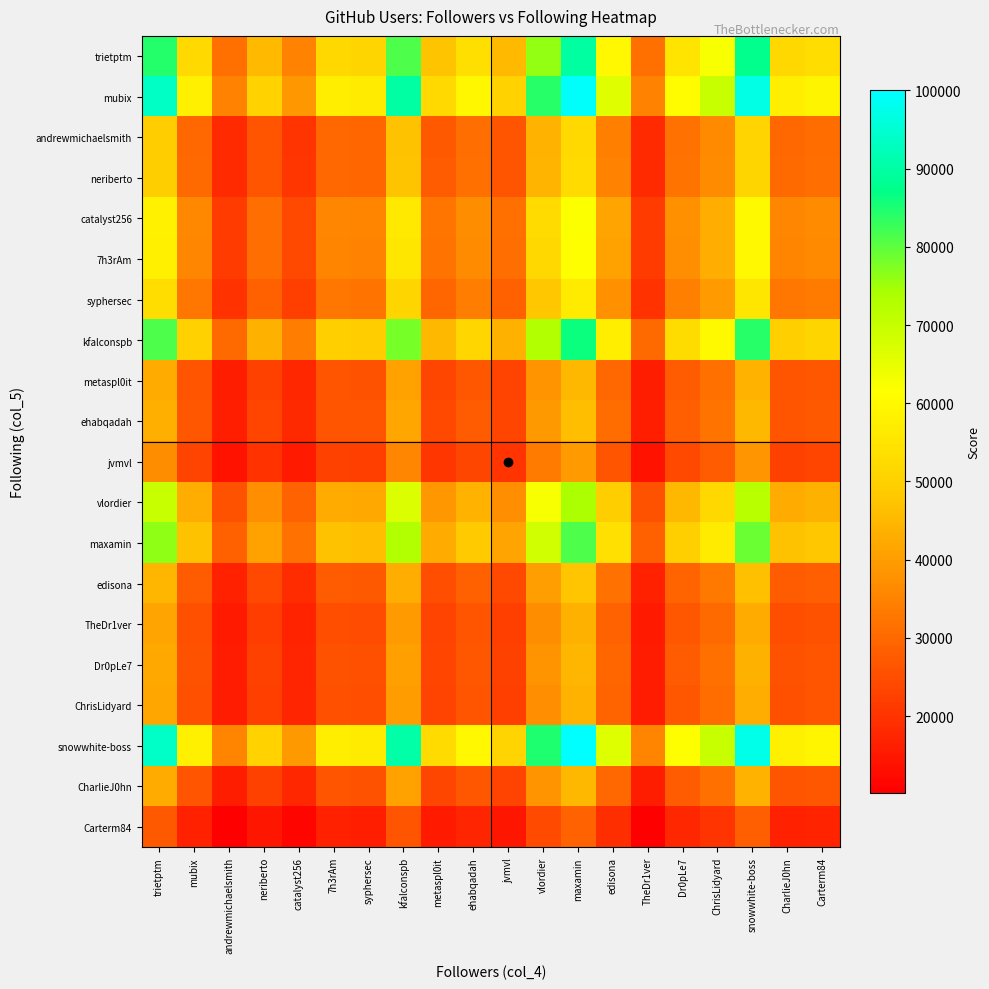

What is the smallest value displayed?

10189.0